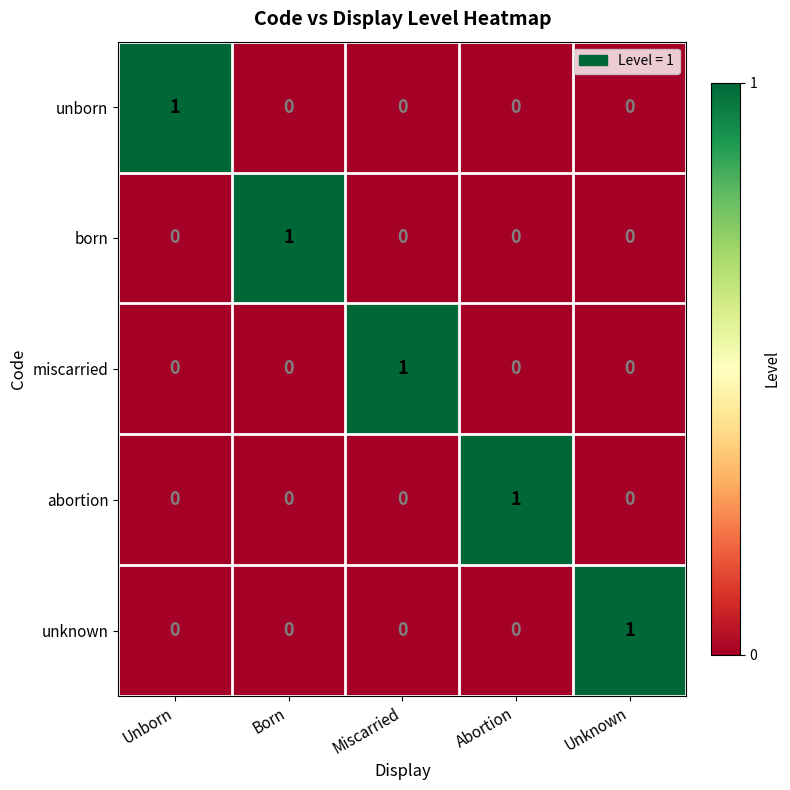

At how many categories does at least one series exceed 0?

5